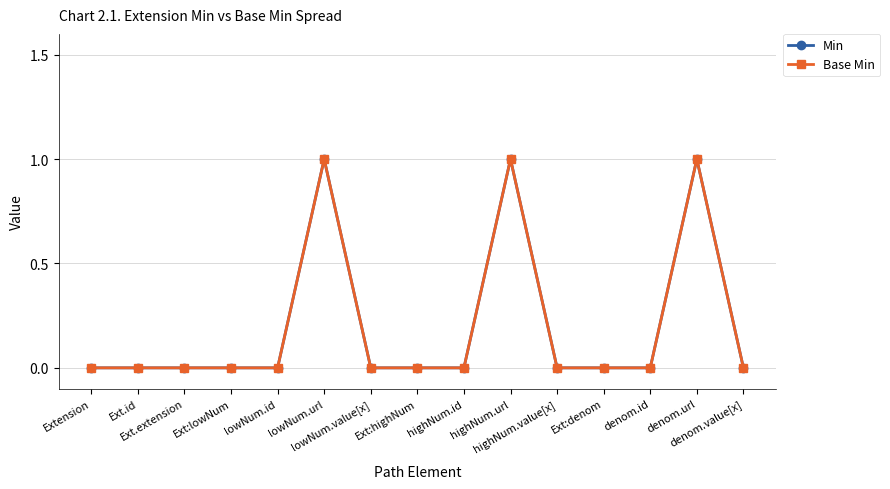

What is the maximum value for Min?

1